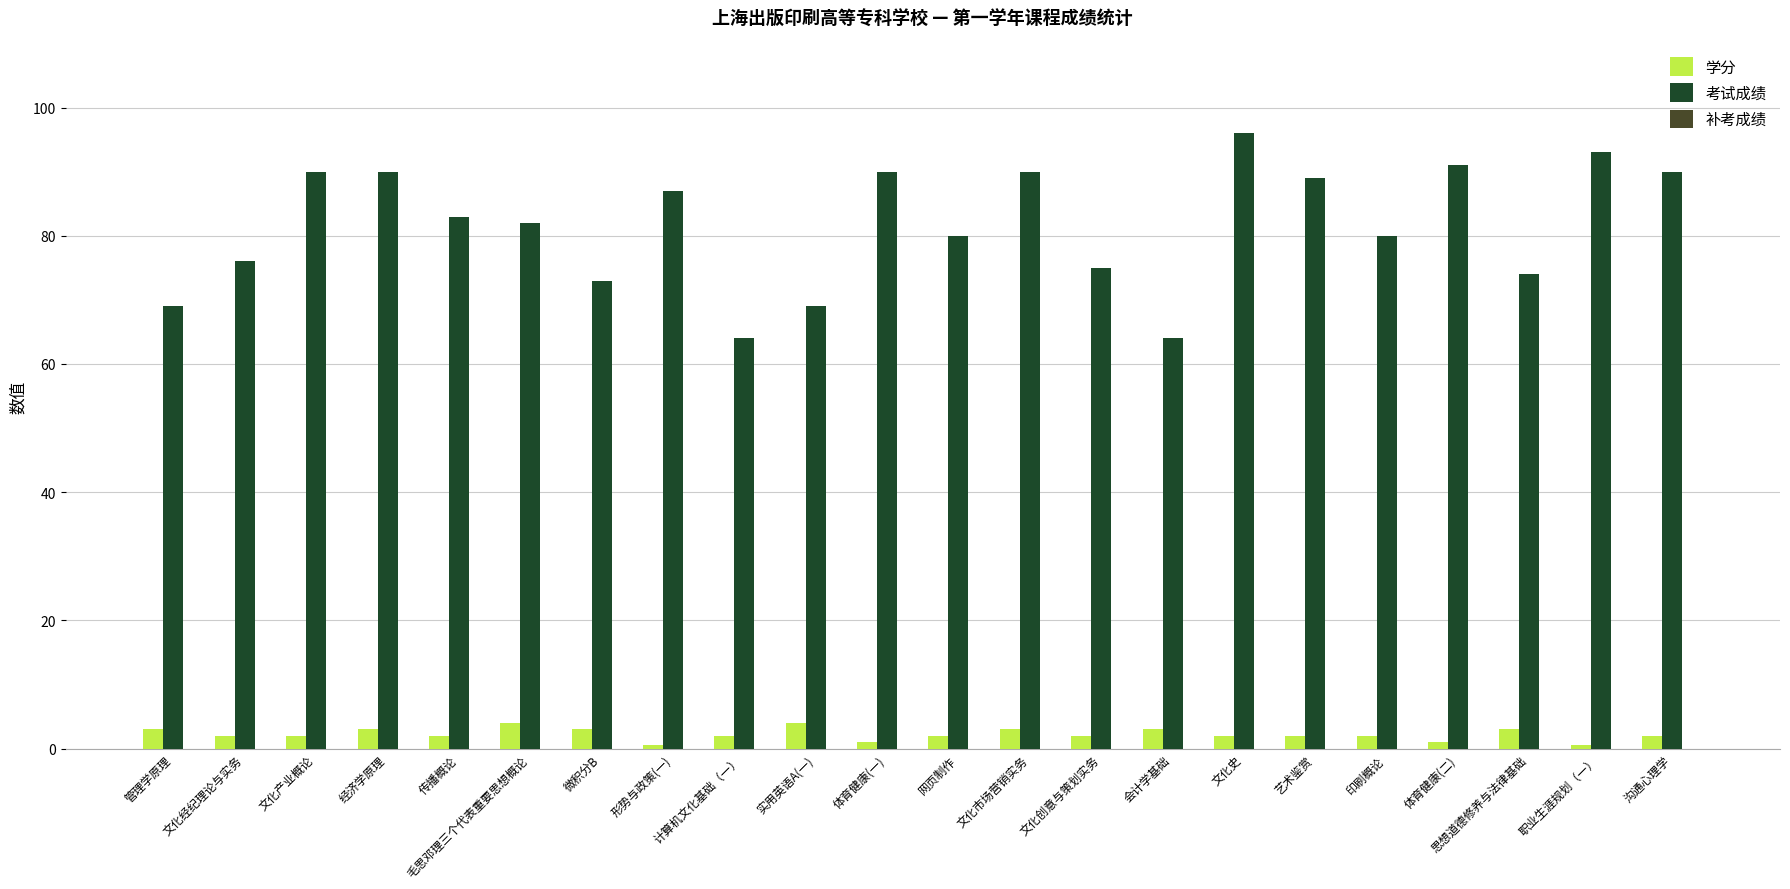

What is the value of the 学分 bar at the 7th from the left?

3.0